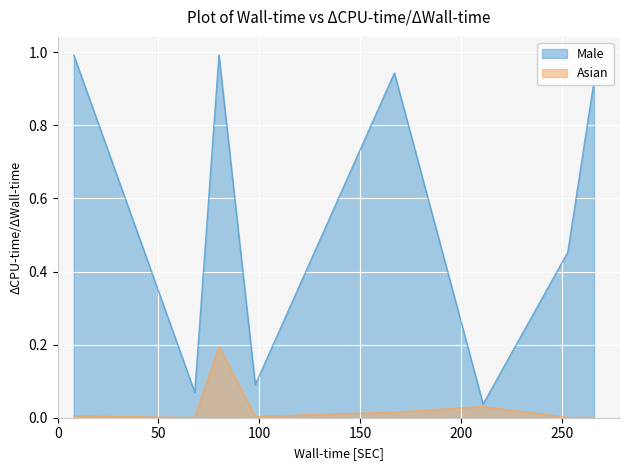

The Asian series shows 0.0 at 167. True or false?

False